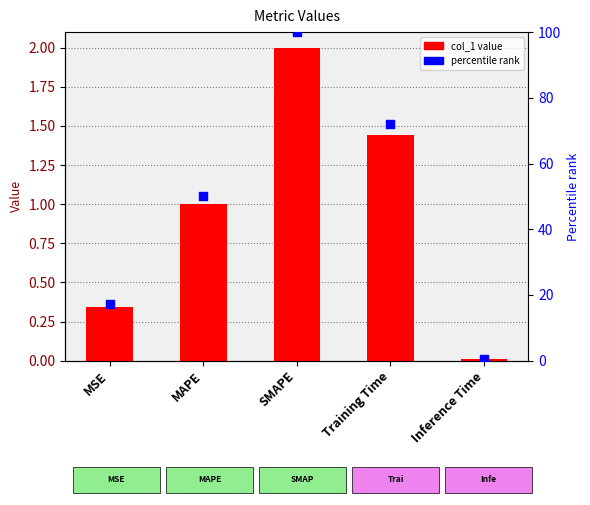

Which series reaches the maximum Y coordinate?

percentile rank